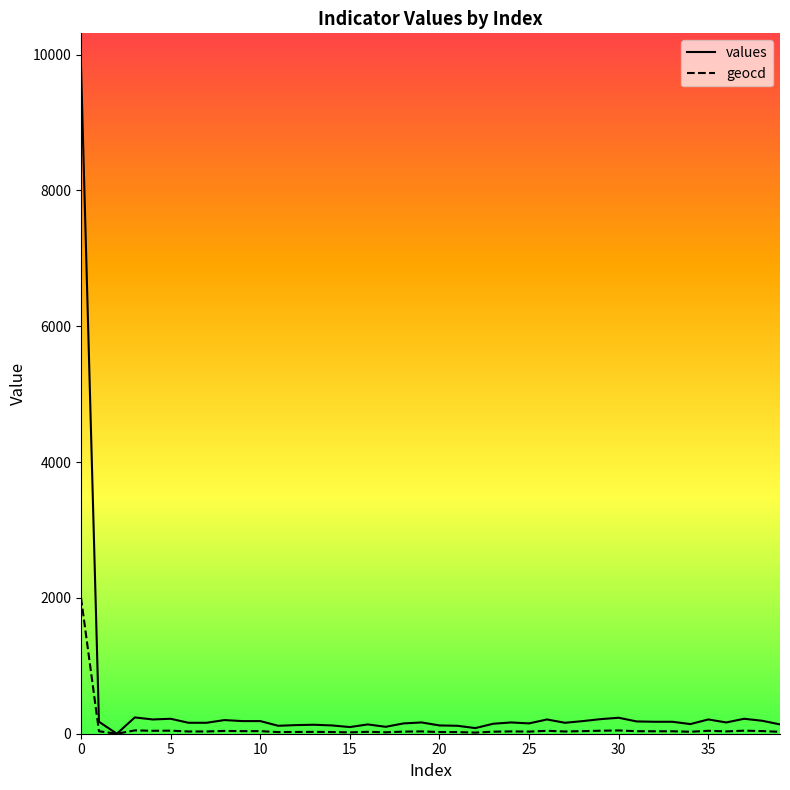

Which series has the widest spread of values?

values